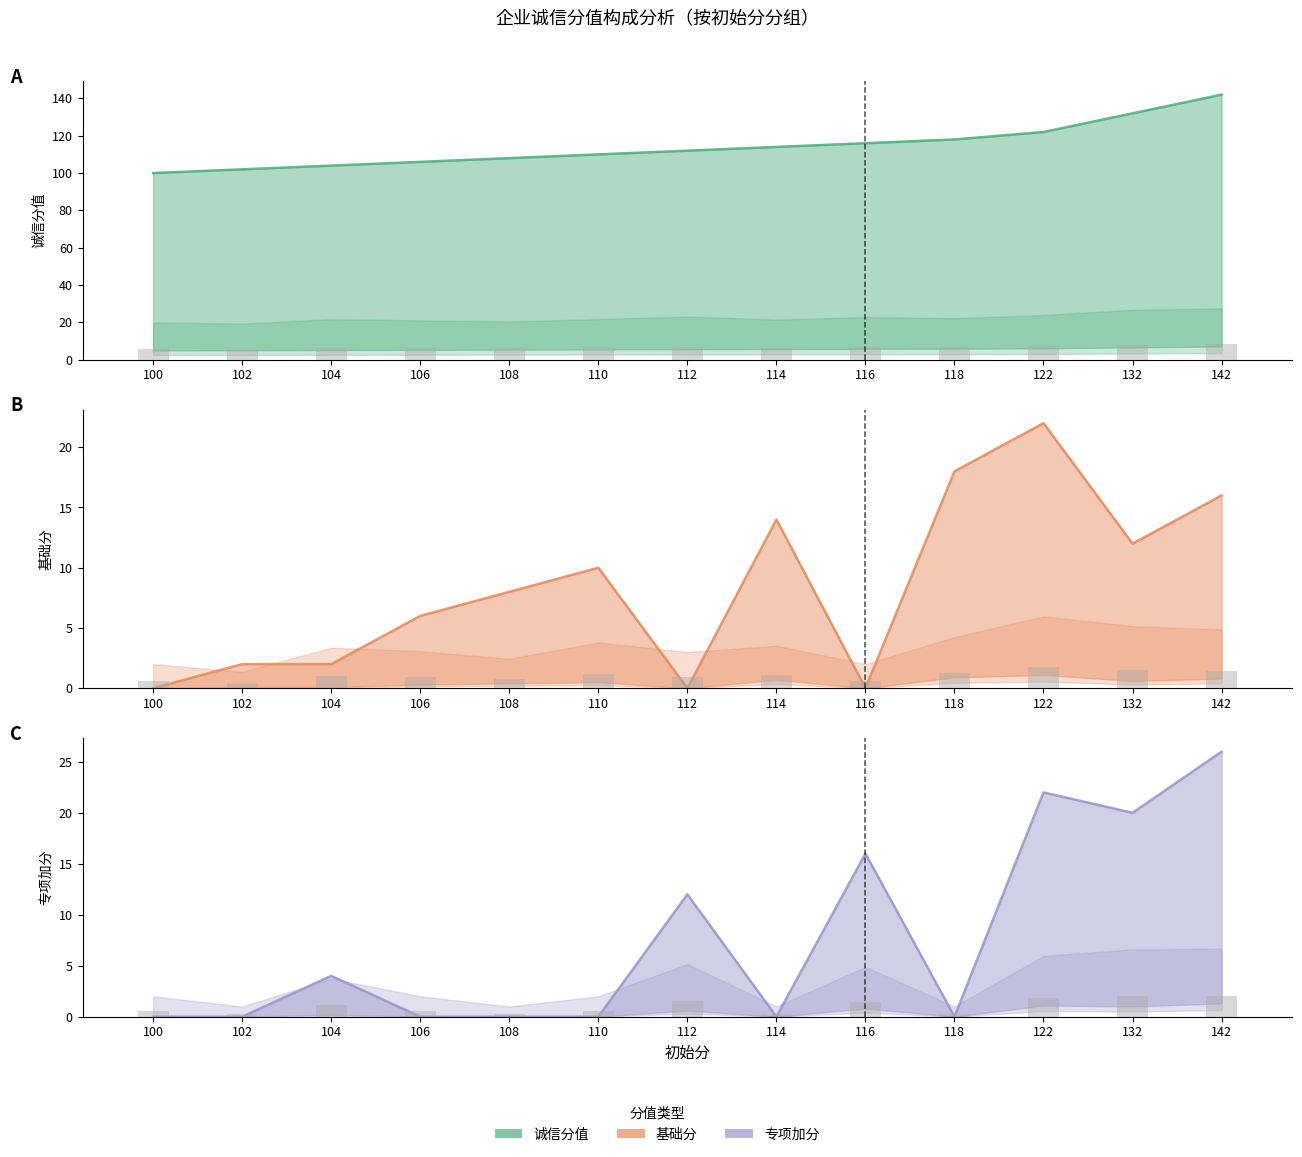

List the series in order of their peak value, highest first.

诚信分值, 专项加分, 基础分